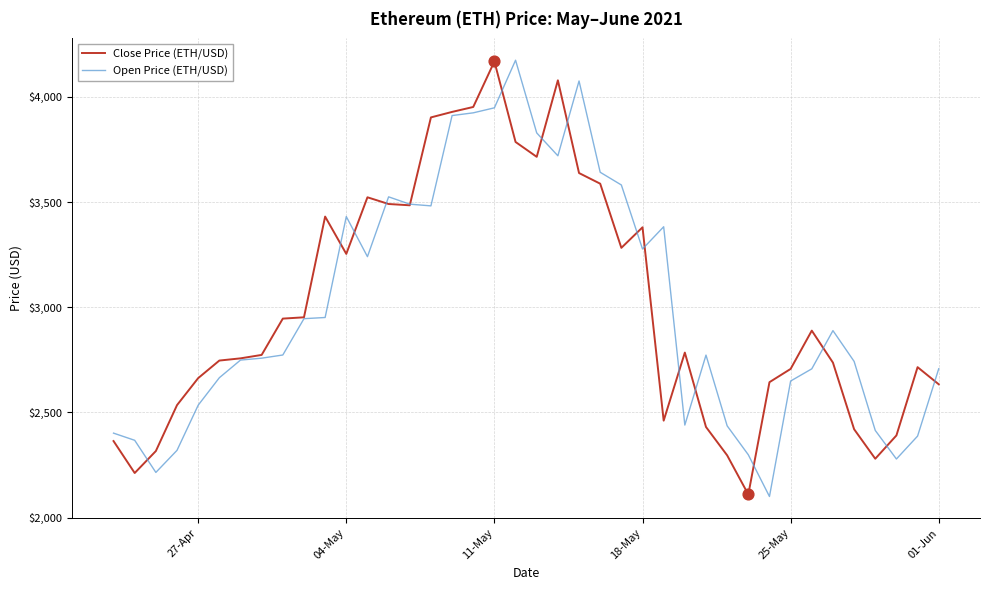

Which series has the widest spread of values?

Open Price (ETH/USD)